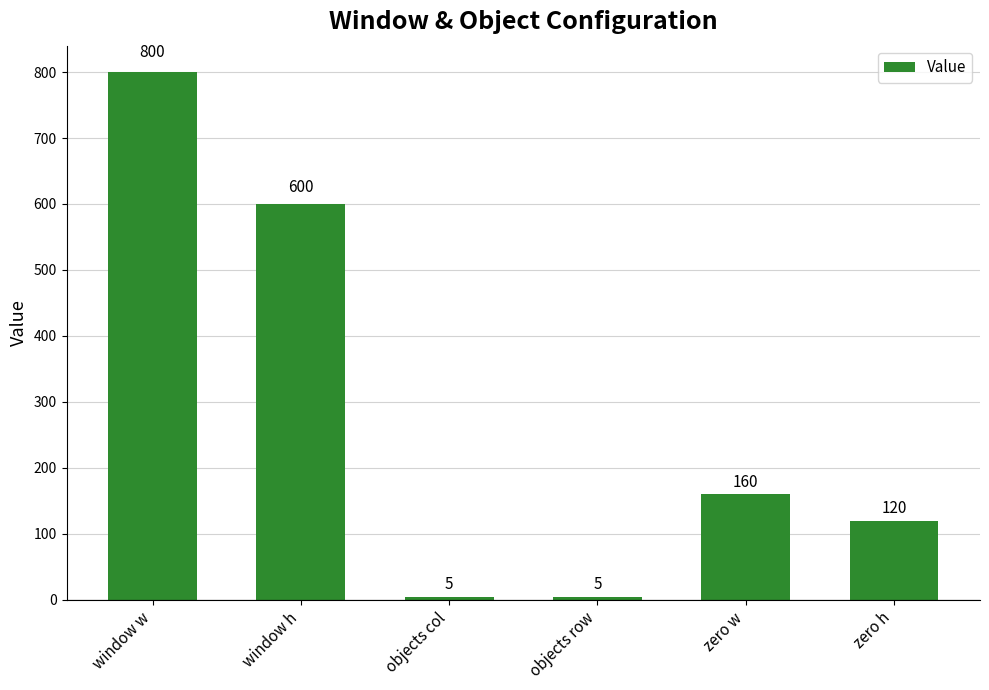

Are the bars horizontal?

No